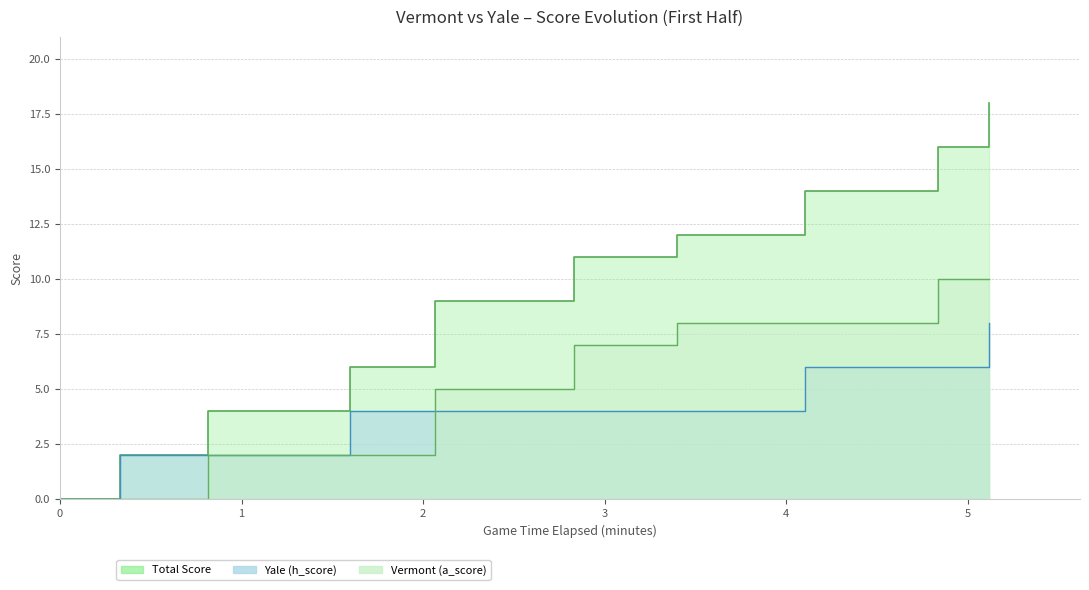

Which series has the largest range (max minus min)?

Total Score